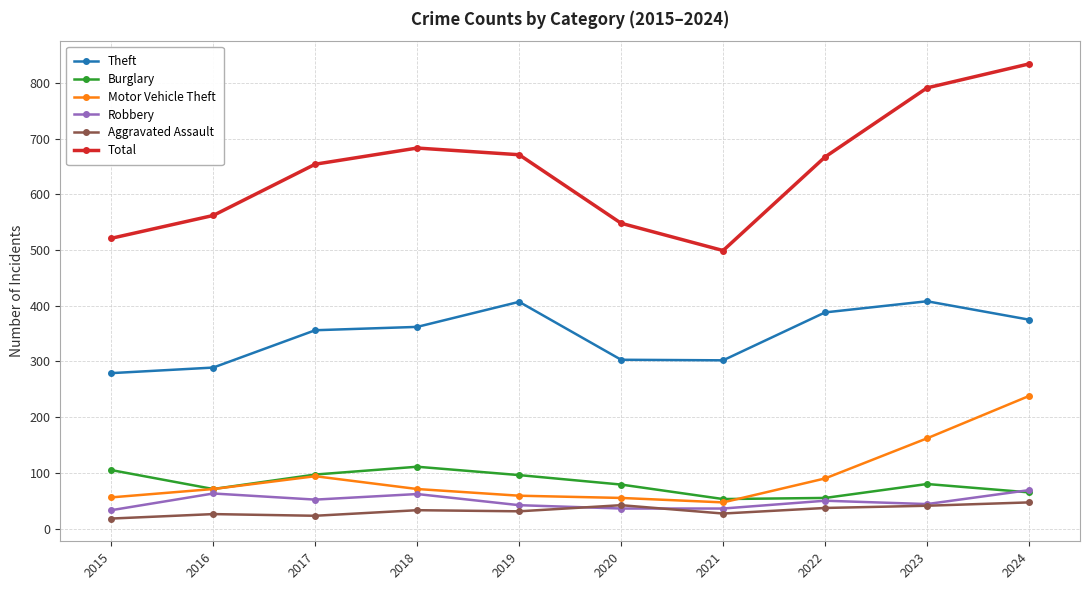

True or false: Theft and Robbery intersect in this chart.

False